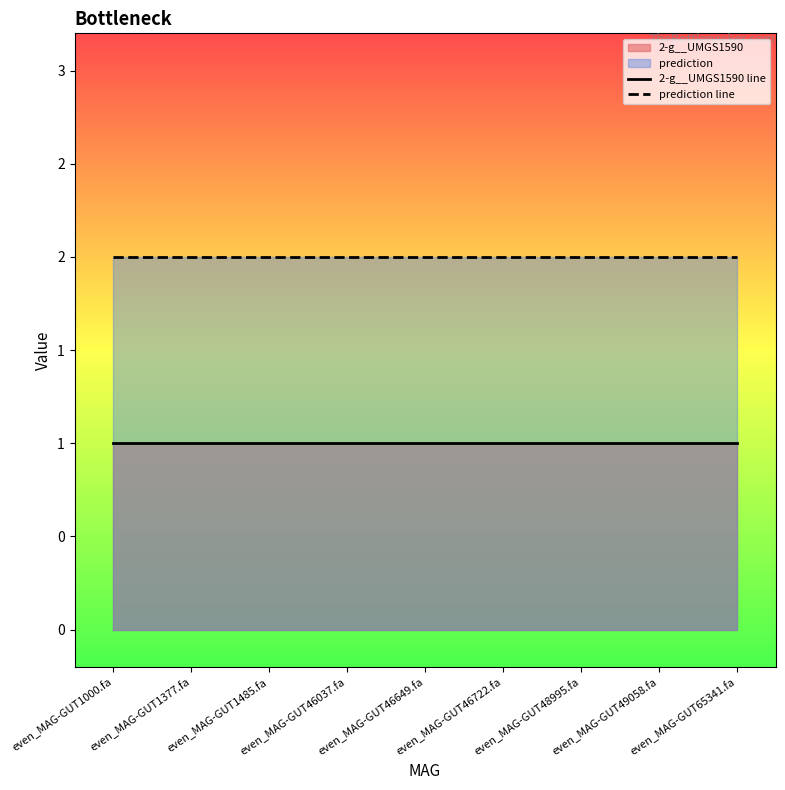

Rank the series at even_MAG-GUT1485.fa from lowest to highest value.

2-g__UMGS1590 line, prediction line